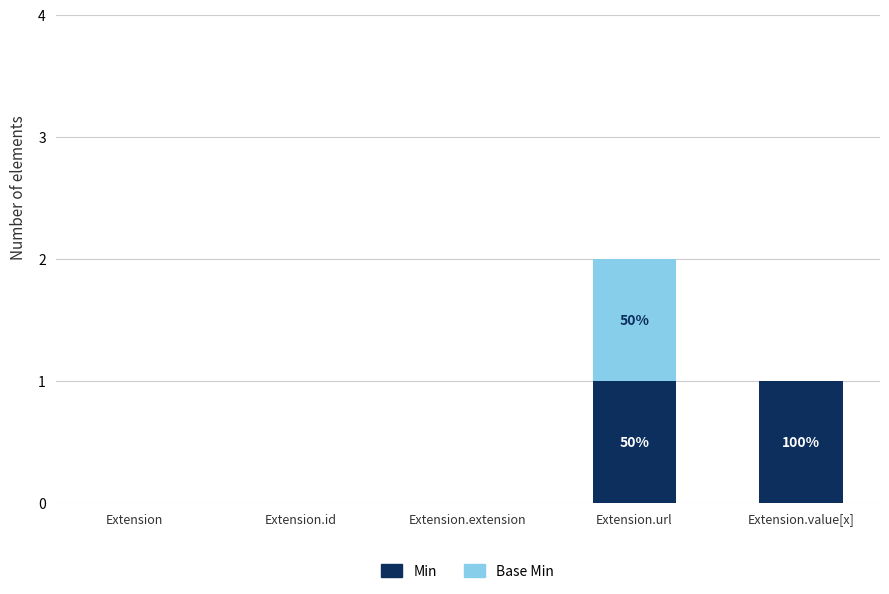

Reading left to right, transcribe the values for Min.

Extension=0	Extension.id=0	Extension.extension=0	Extension.url=1	Extension.value[x]=1